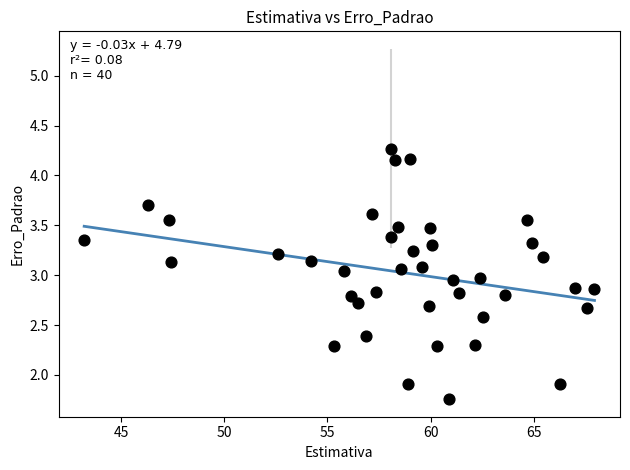

What is the range of X values (max minus min)?

24.7